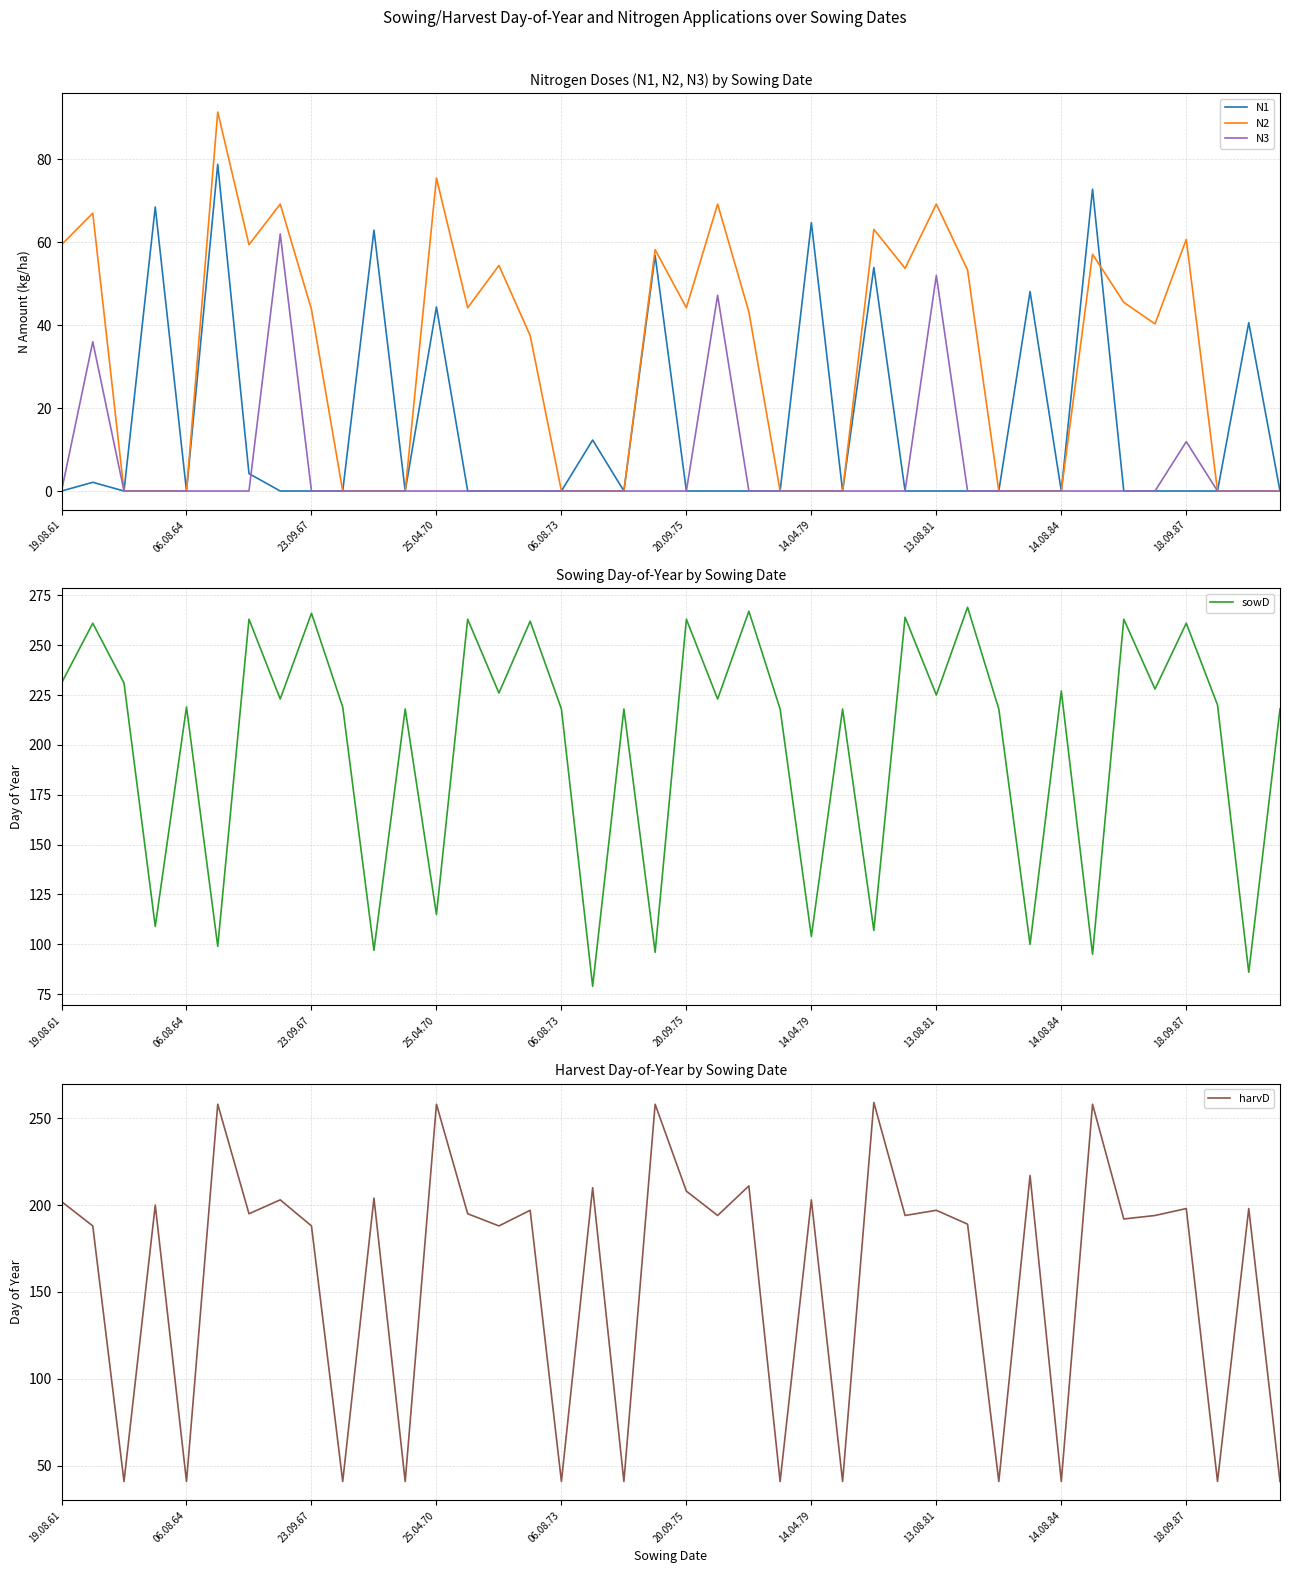

How many distinct data groups are displayed?

5